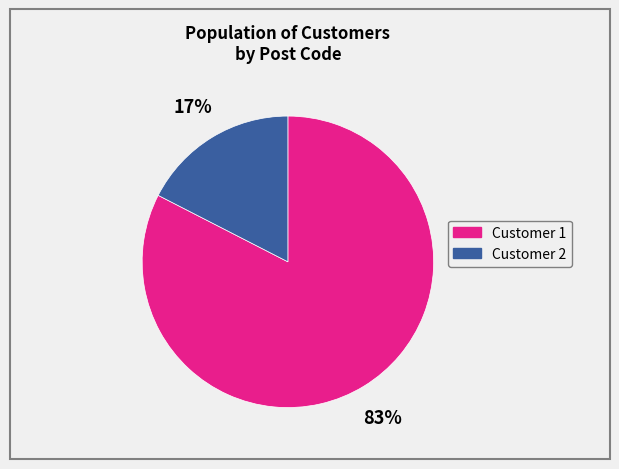

Which category has the biggest portion of the pie?

Customer 1